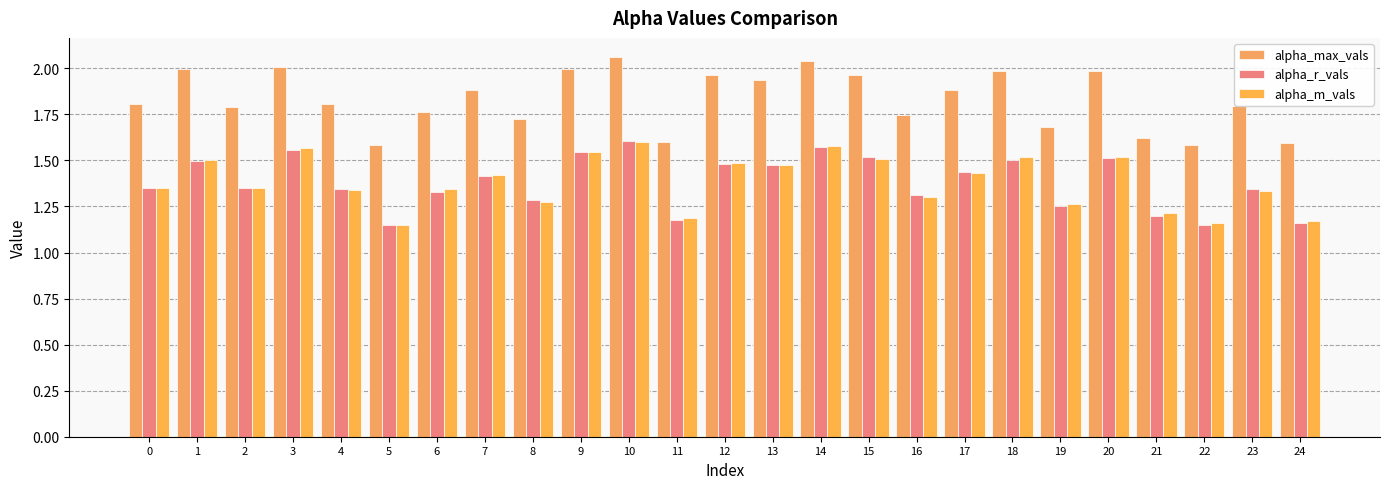

The value of alpha_m_vals at 4 is 1.3. True or false?

True